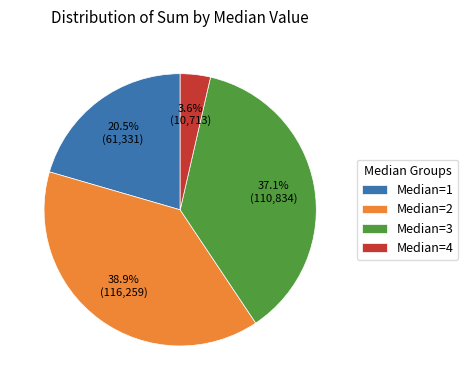

Which slice is the smallest?

Median=4